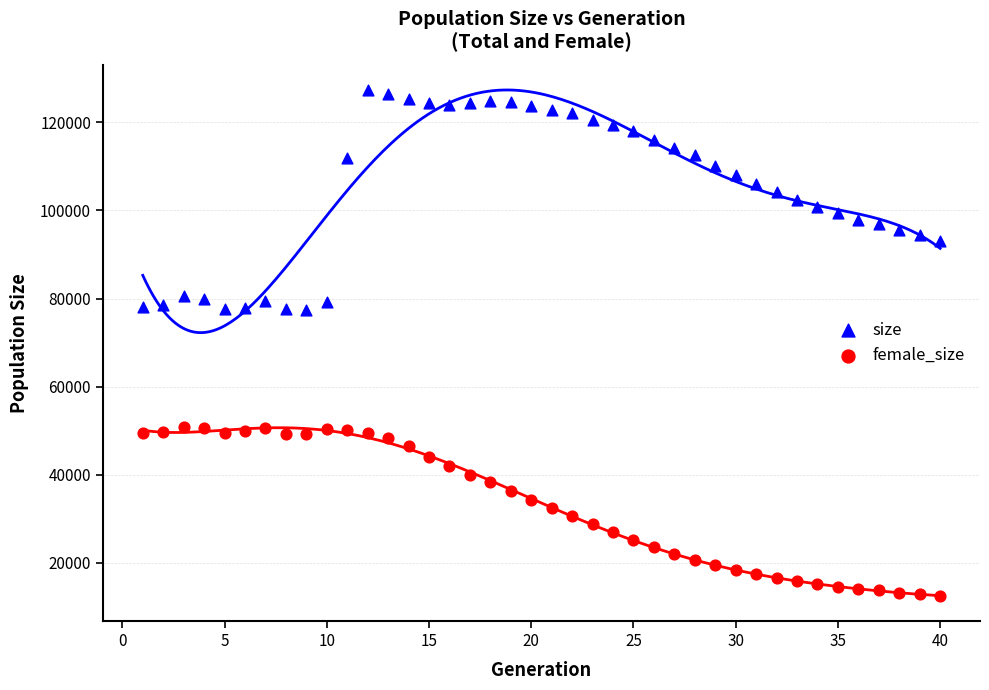

Which series has the widest spread of Y values?

size